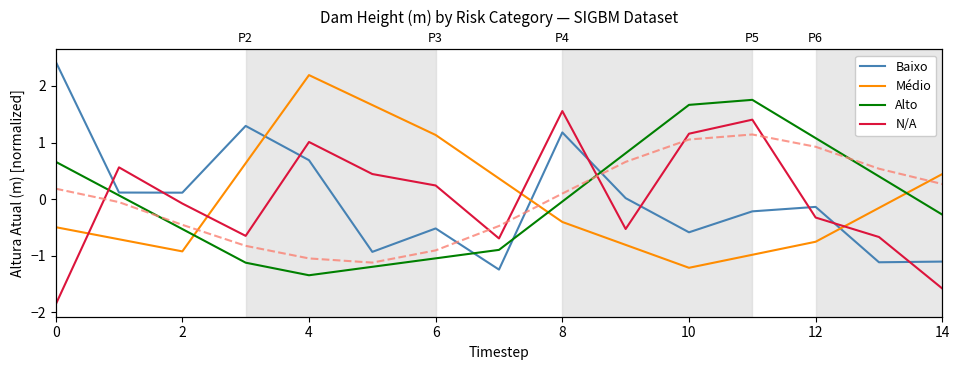

What is the greatest value displayed?

2.4